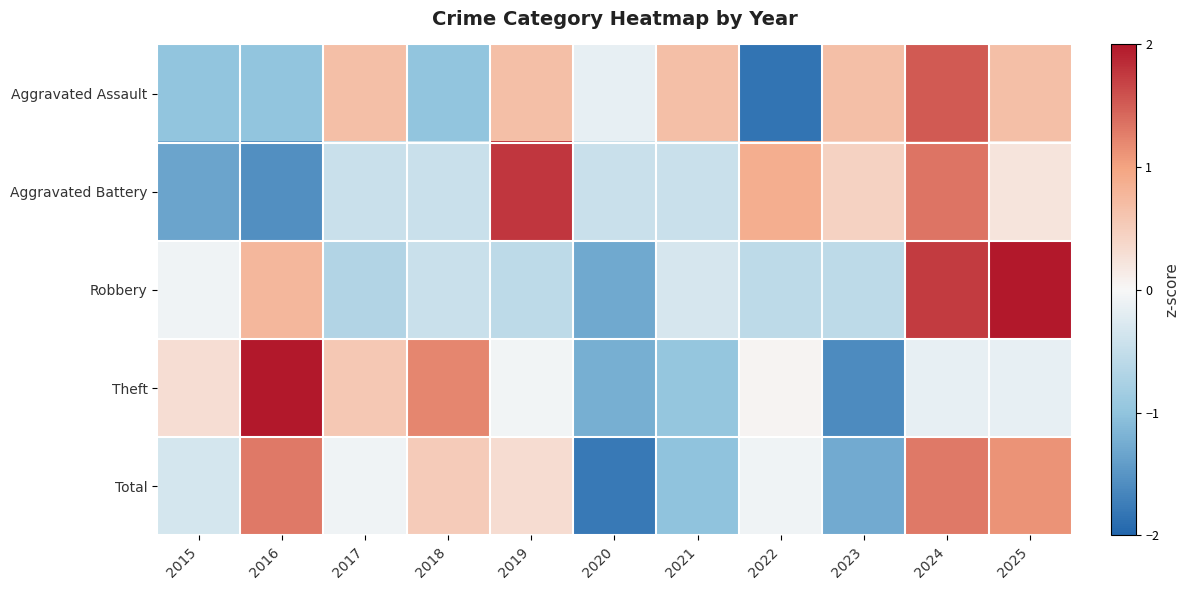

What is the maximum value shown in the chart?

2.0